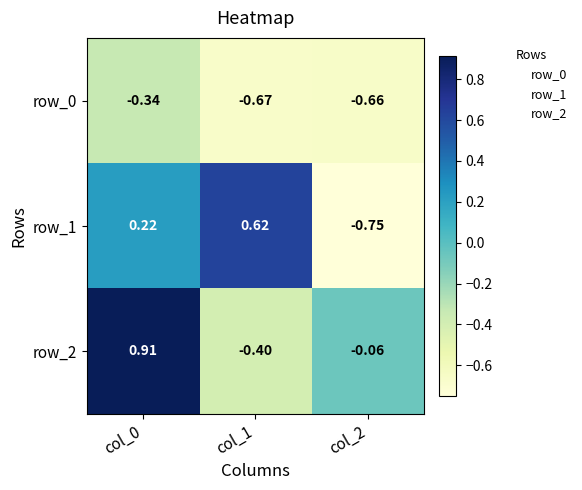

What is the difference between the row_2 values at col_0 and col_1?

1.3